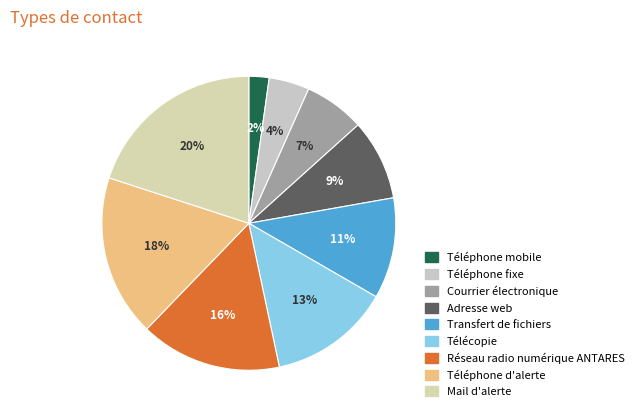

What is the largest slice in the pie chart?

Mail d'alerte